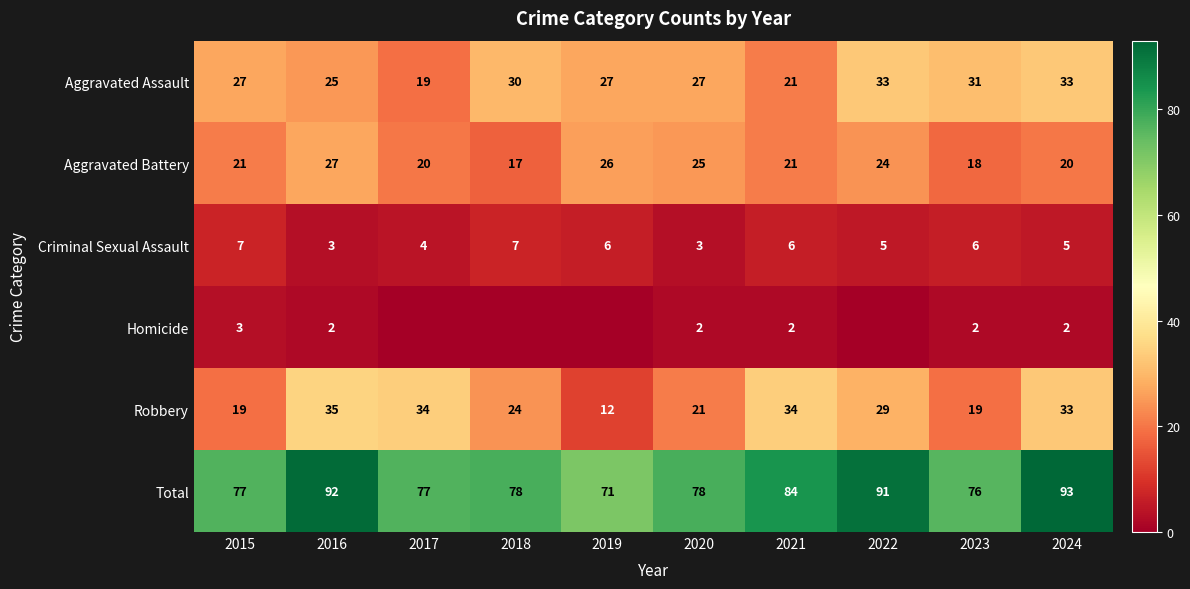

Count the number of data series in this chart.

6